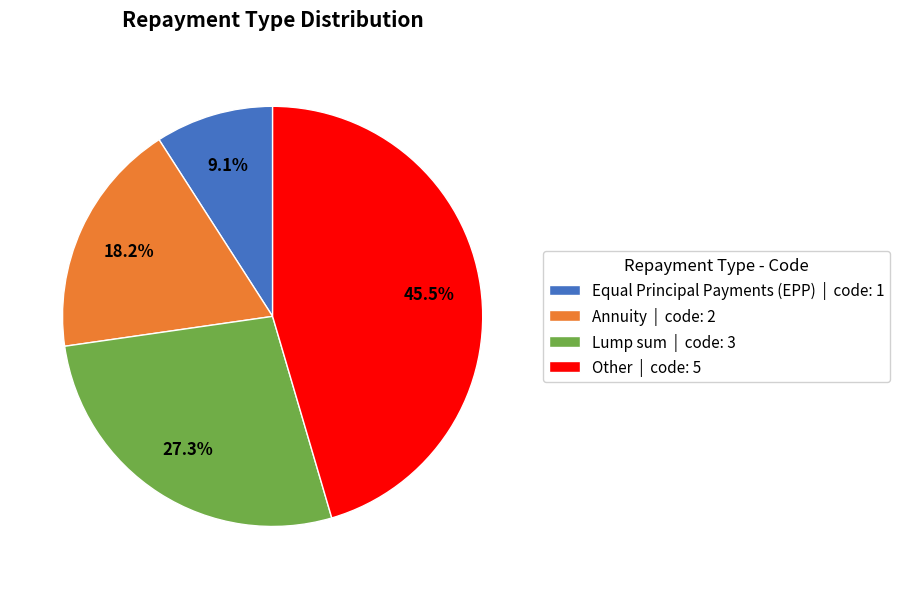

Rank the categories by value from lowest to highest.

Equal Principal Payments (EPP), Annuity, Lump sum, Other